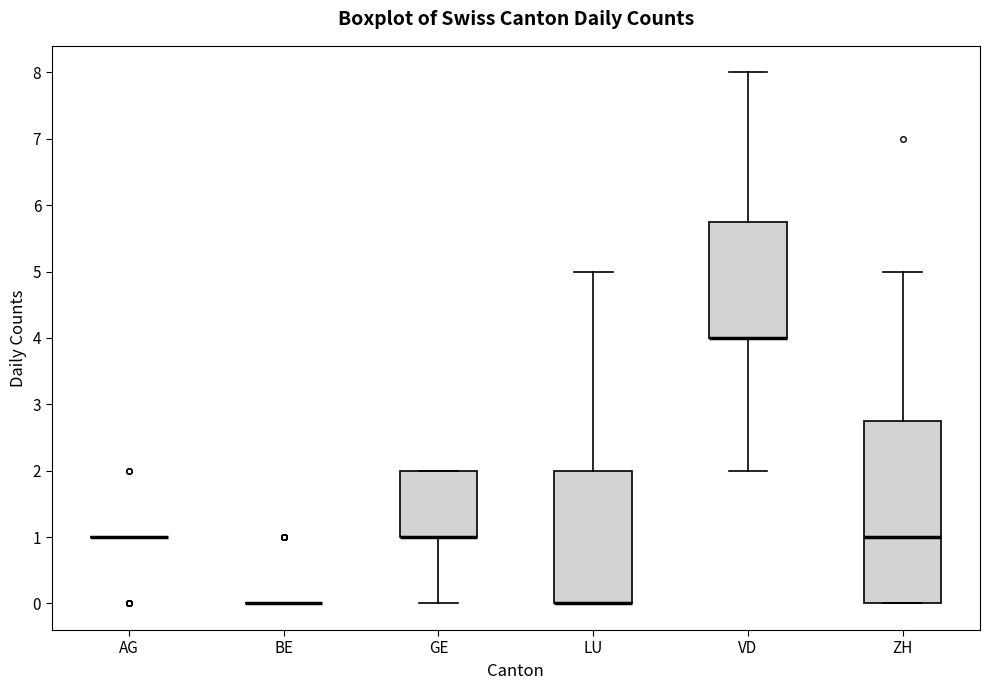

Which box is the tallest, from its lower edge to its upper edge?

ZH